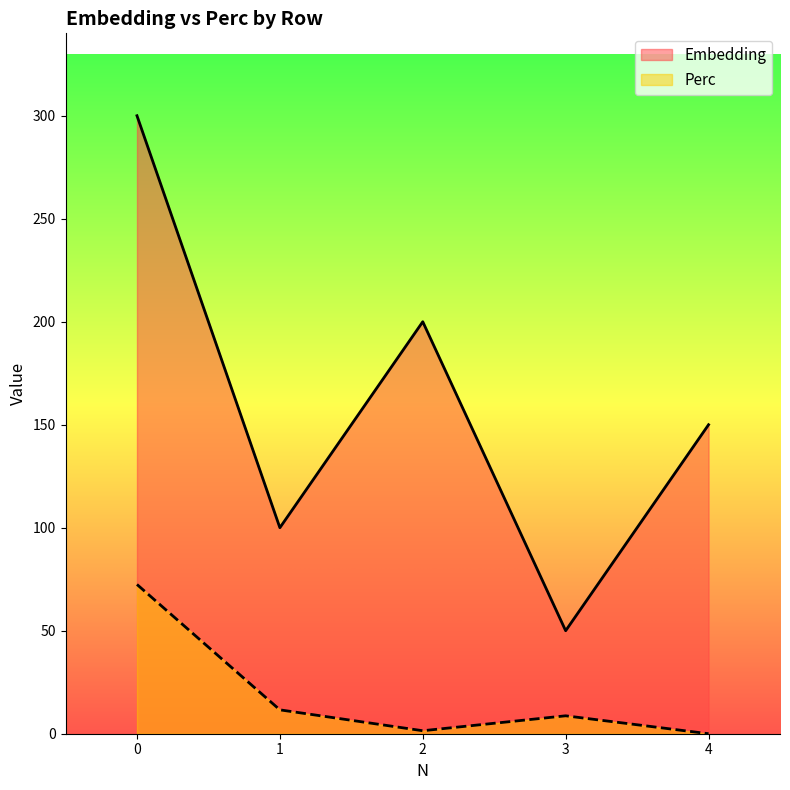

What are all the series names shown in the legend?

Embedding, Perc